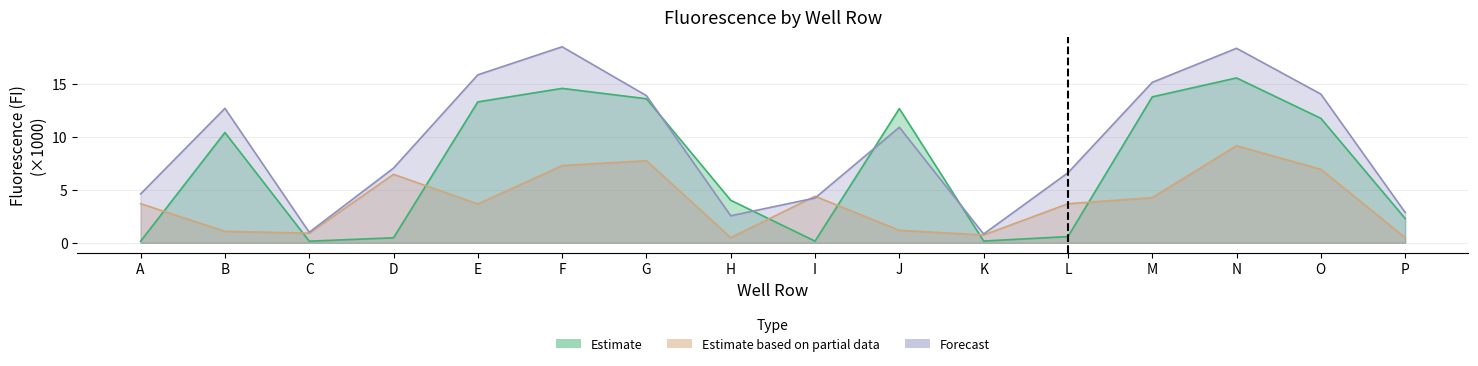

Rank the series at A from highest to lowest value.

Forecast, Estimate based on partial data, Estimate